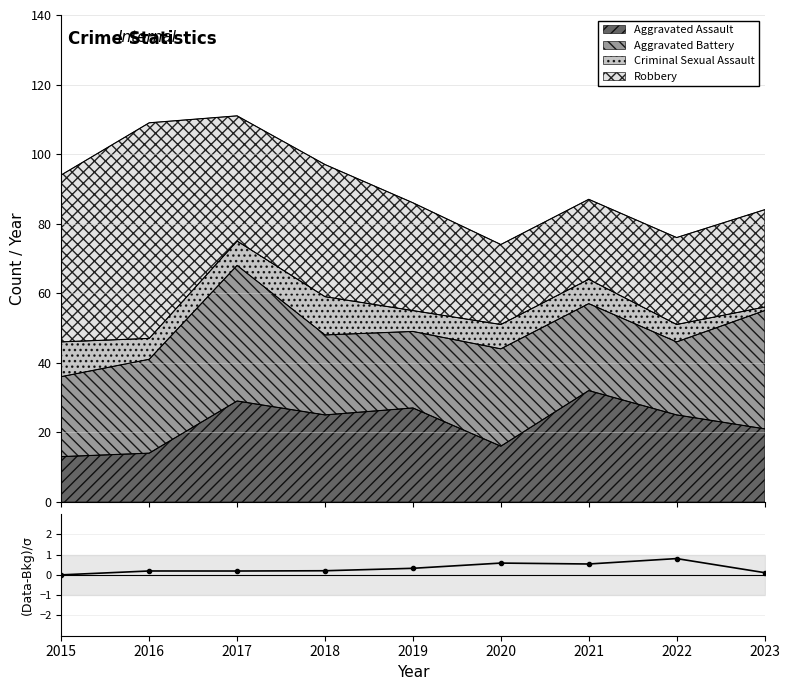

What is the minimum value for Aggravated Assault?

13